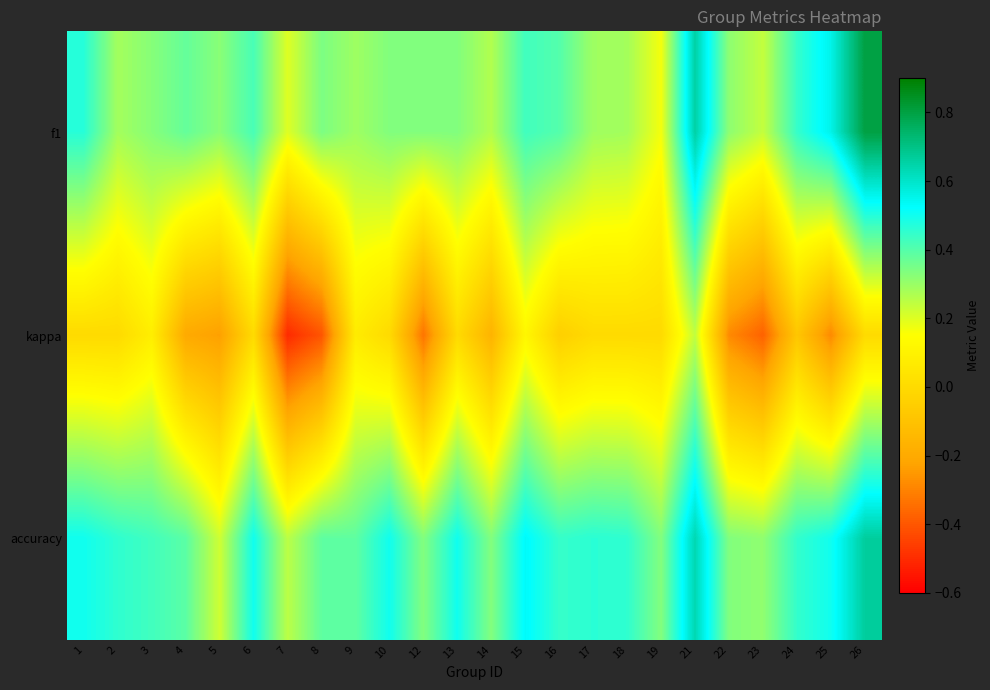

What is the difference between the highest and lowest values at 16?

0.5